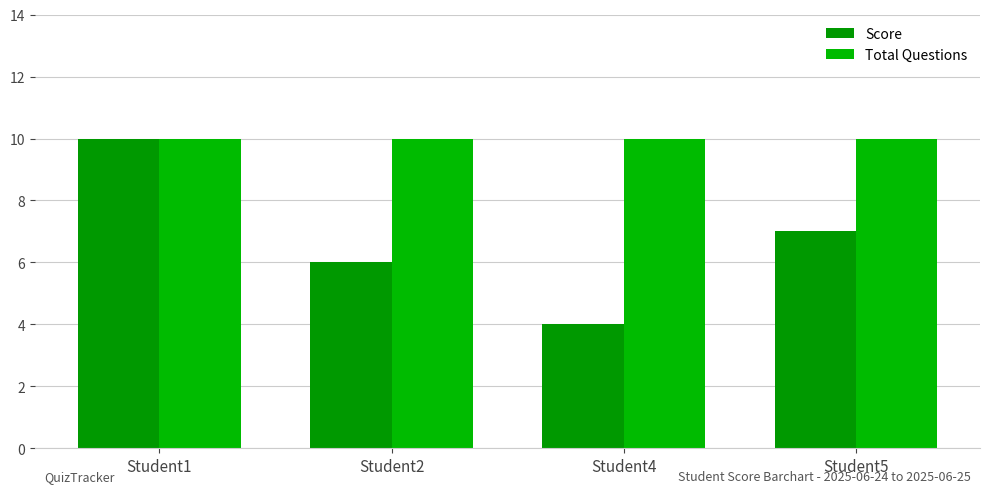

Which category has the lowest value across all series?

Student4